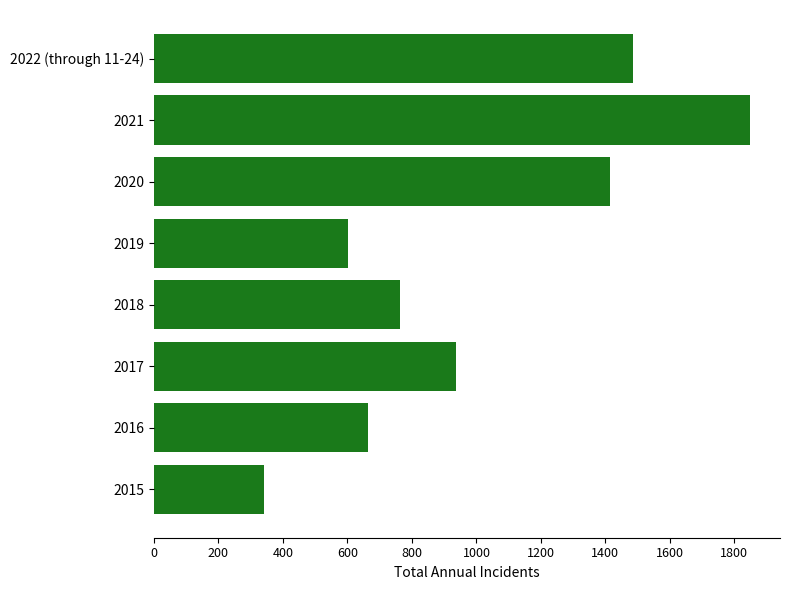

The value at 2019 is 603. True or false?

True